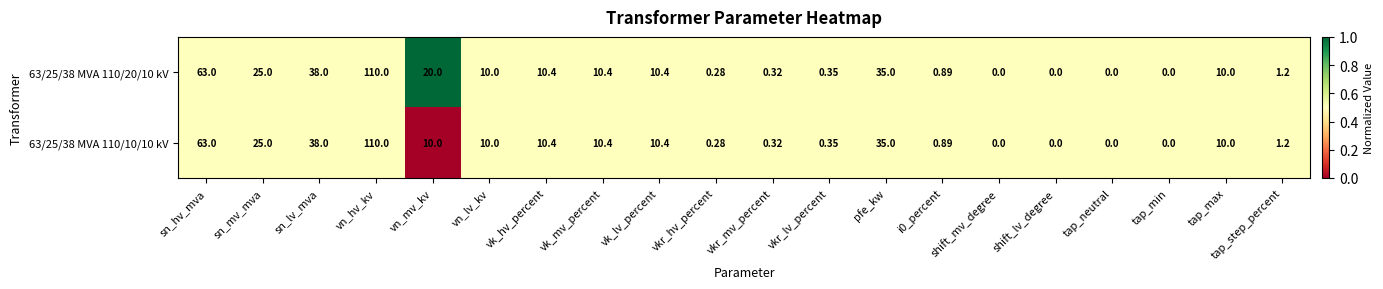

Is the value of 63/25/38 MVA 110/10/10 kV at tap_neutral greater than the value of 63/25/38 MVA 110/20/10 kV at vk_hv_percent?

No